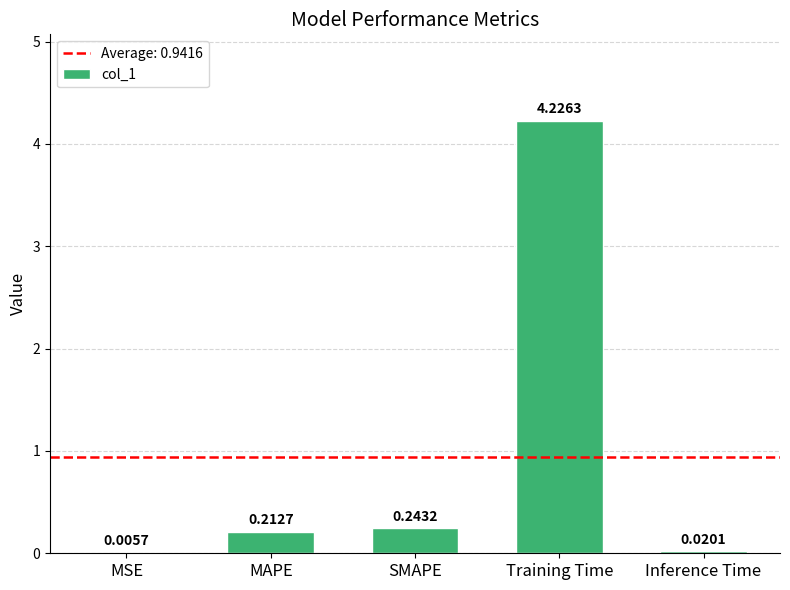

Which category has the highest value across all series?

Training Time